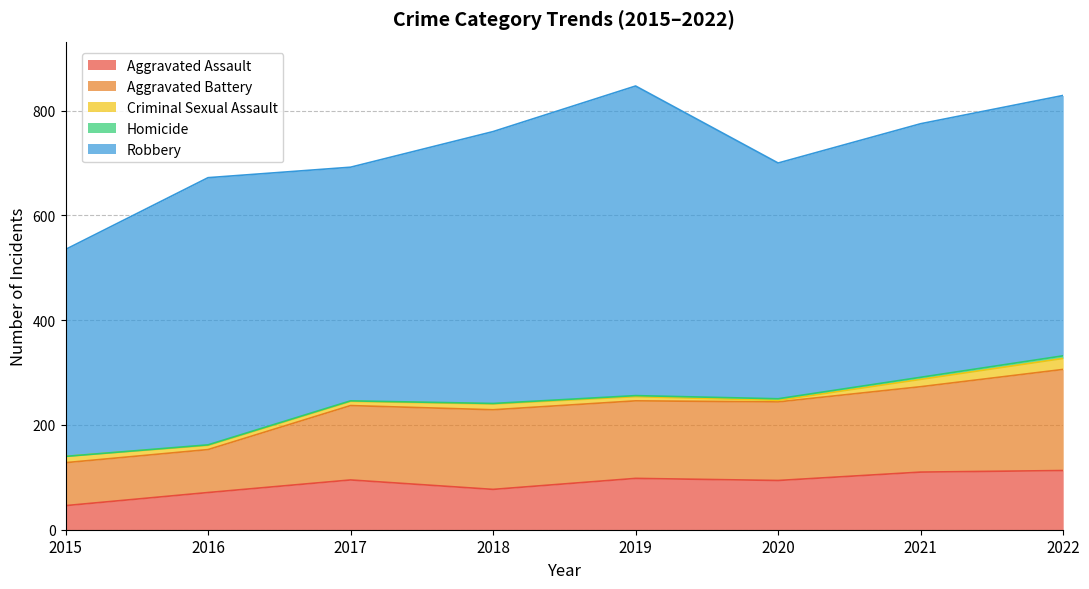

What is the minimum value for Aggravated Battery?

82